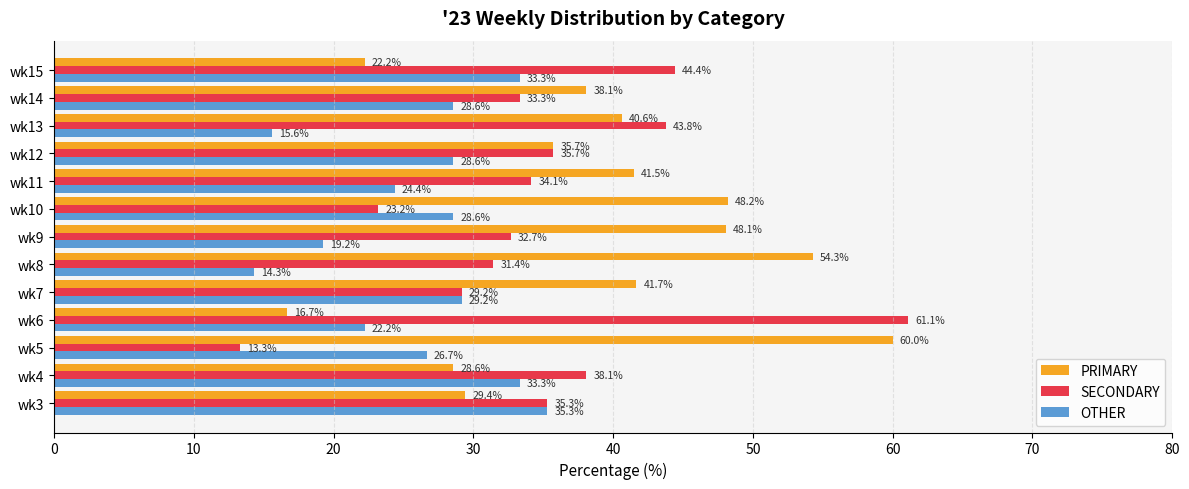

List the series in order of their peak value, highest first.

SECONDARY, PRIMARY, OTHER